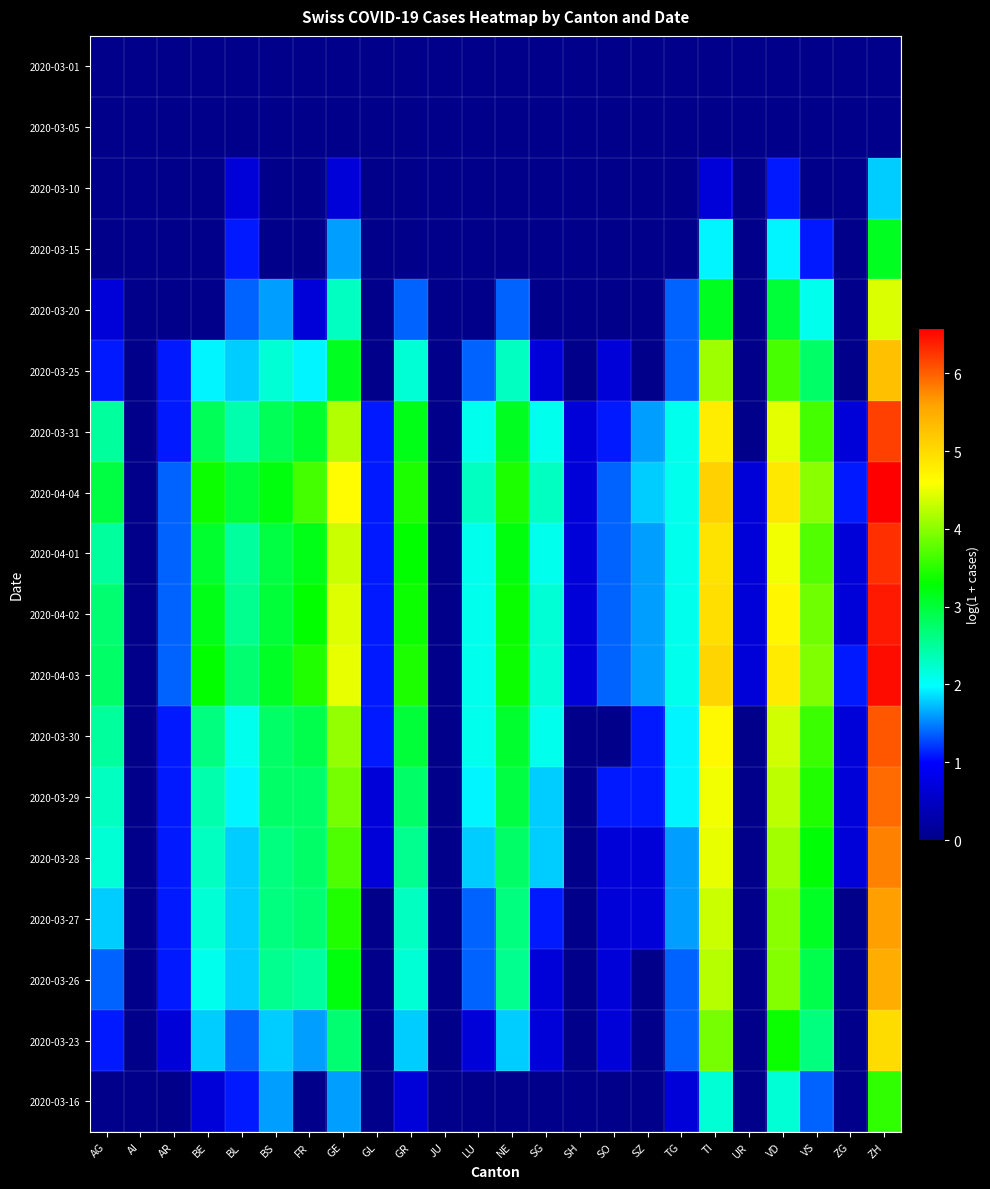

Which series changed the most between JU and UR?

2020-04-04